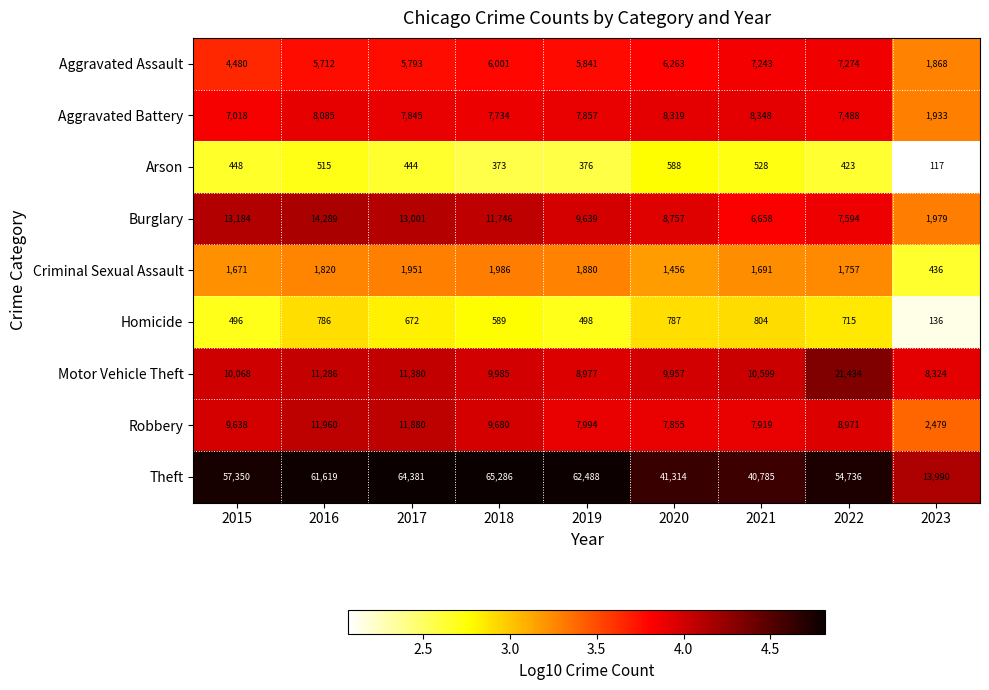

What is the minimum value shown in the chart?

117